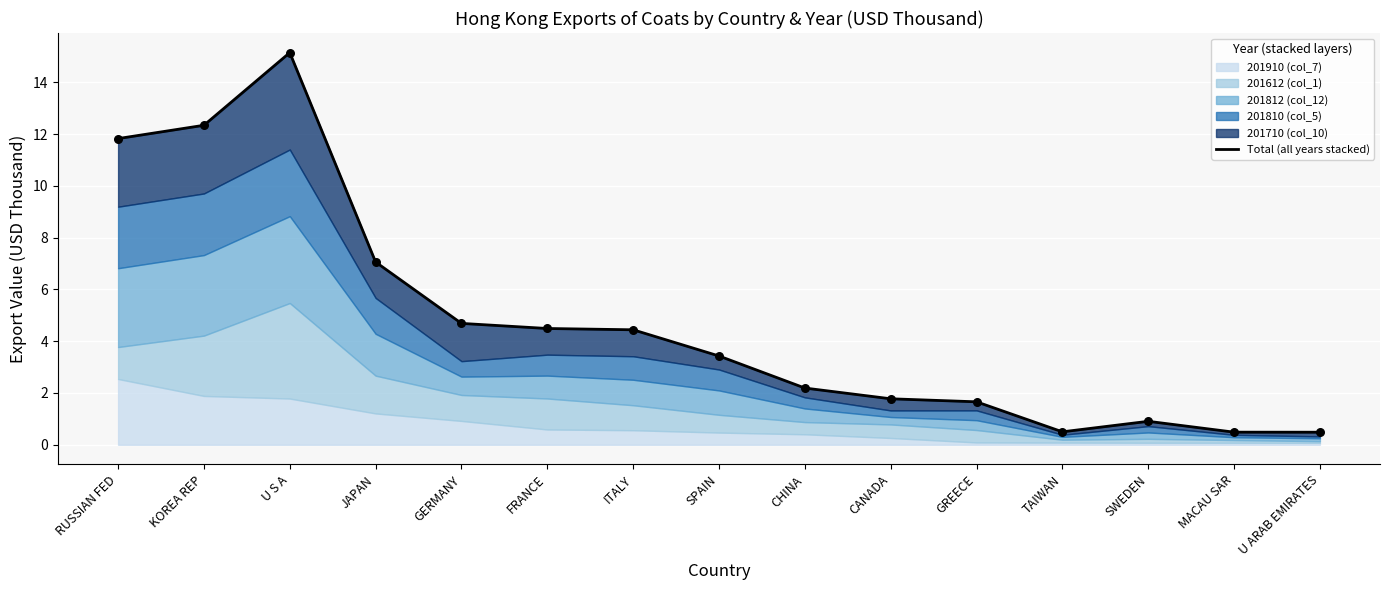

Between U S A and SWEDEN, which is larger?

U S A